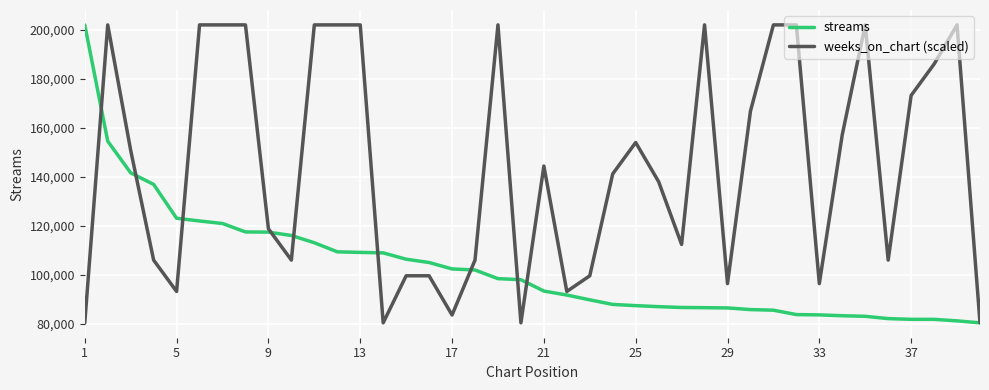

What is the maximum value shown in the chart?

201927.0